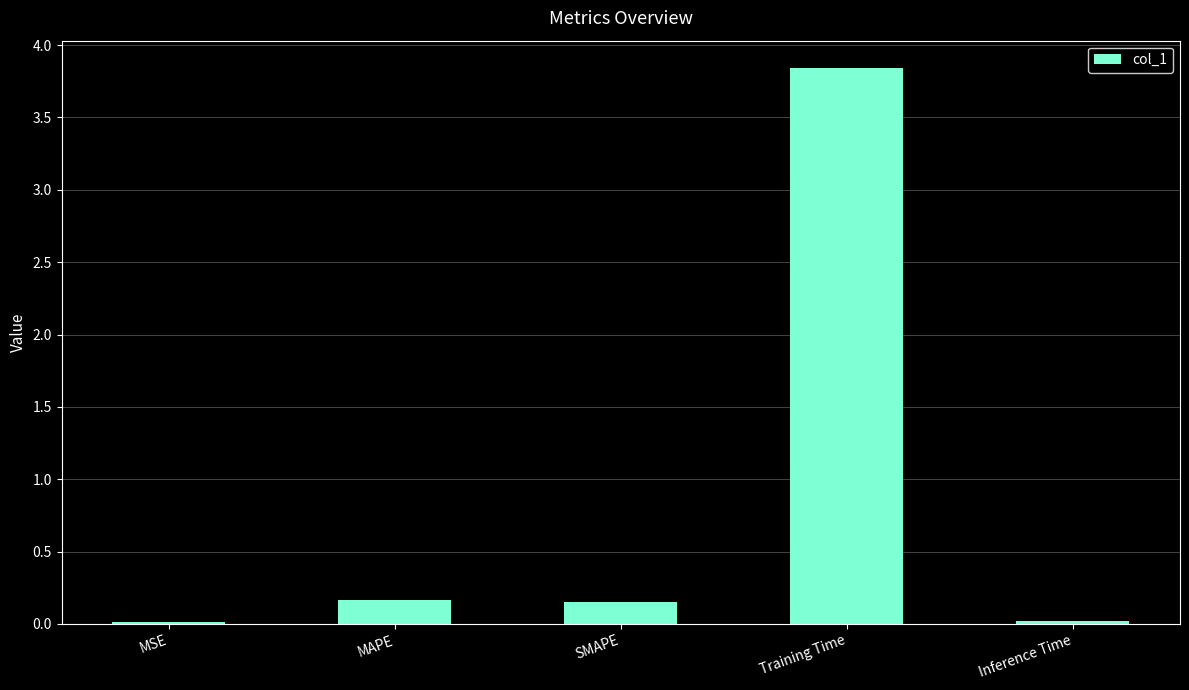

What is the change in value from SMAPE to Training Time?

+3.7